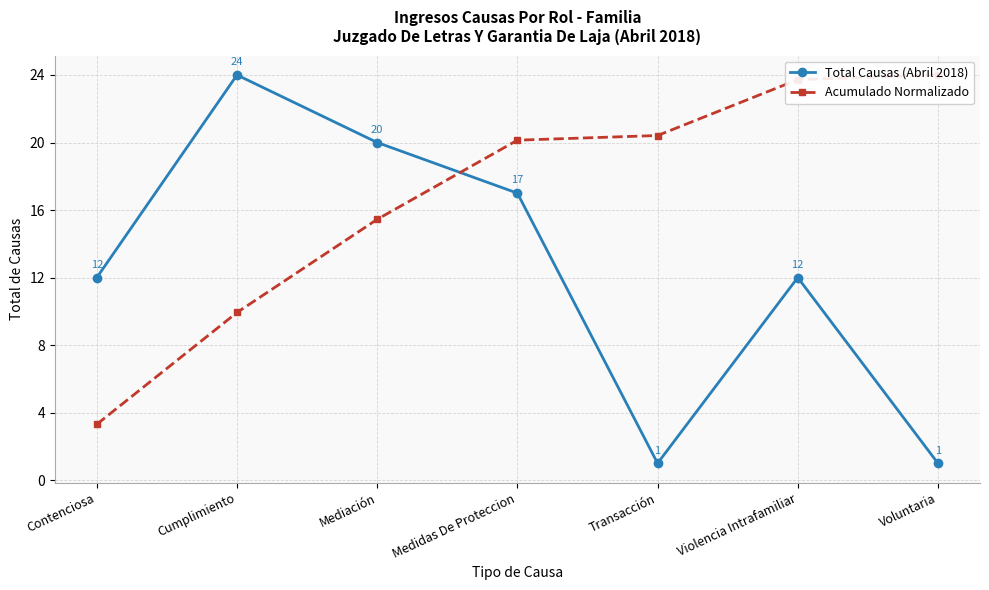

True or false: Acumulado Normalizado and Total Causas (Abril 2018) cross at least once.

True